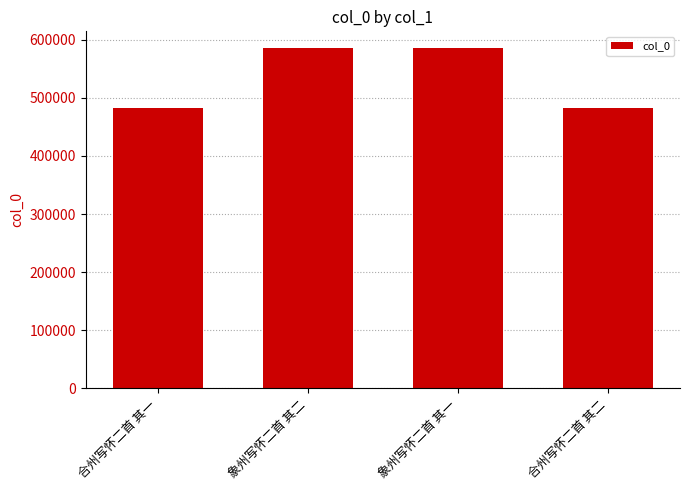

Which has a higher value, 合州写怀二首 其二 or 象州写怀二首 其一?

象州写怀二首 其一